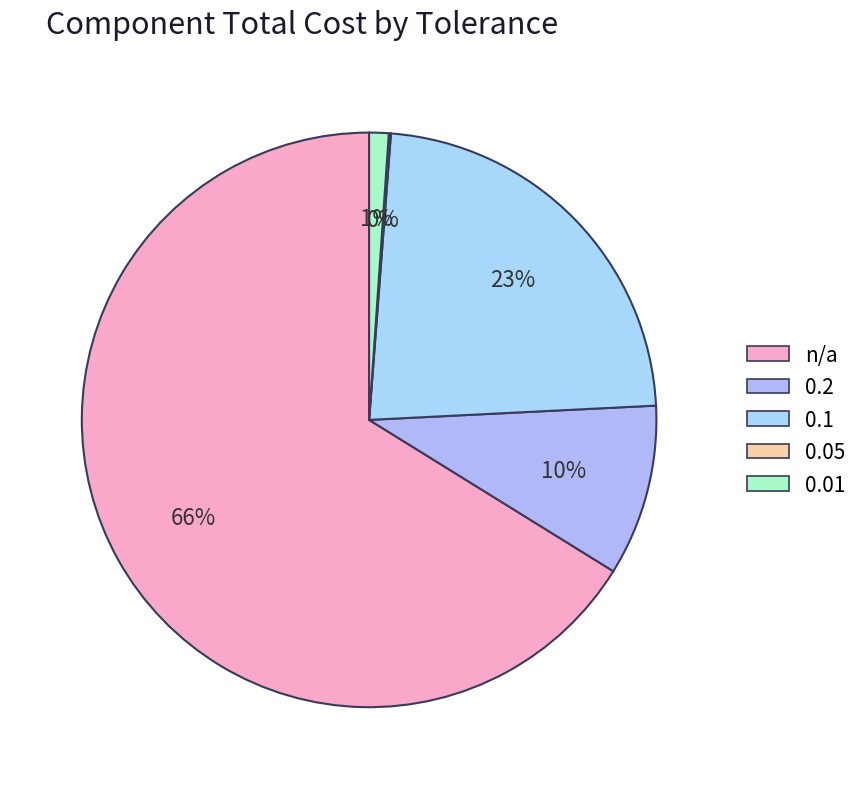

What percentage is the 0.2 slice, to the nearest percent?

10%